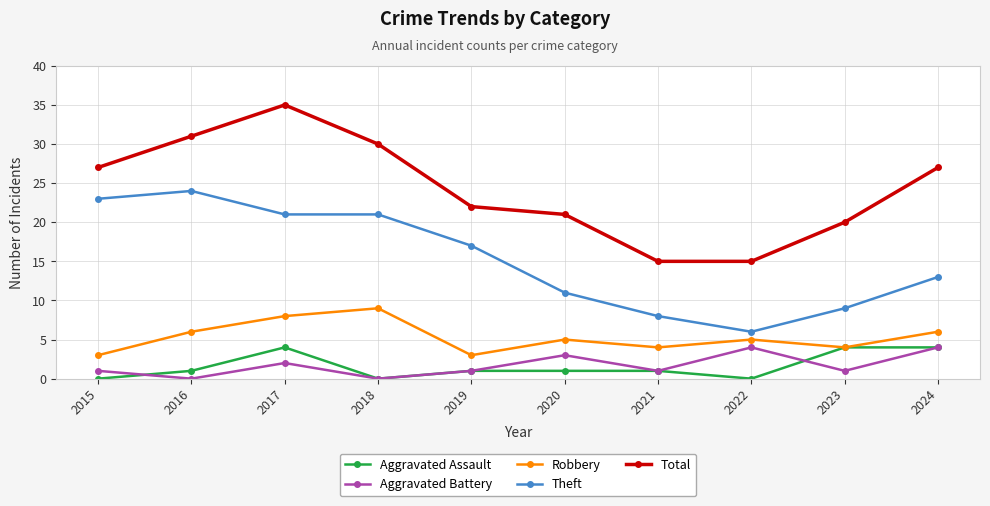

Where does the Theft series first go above 17?

2015